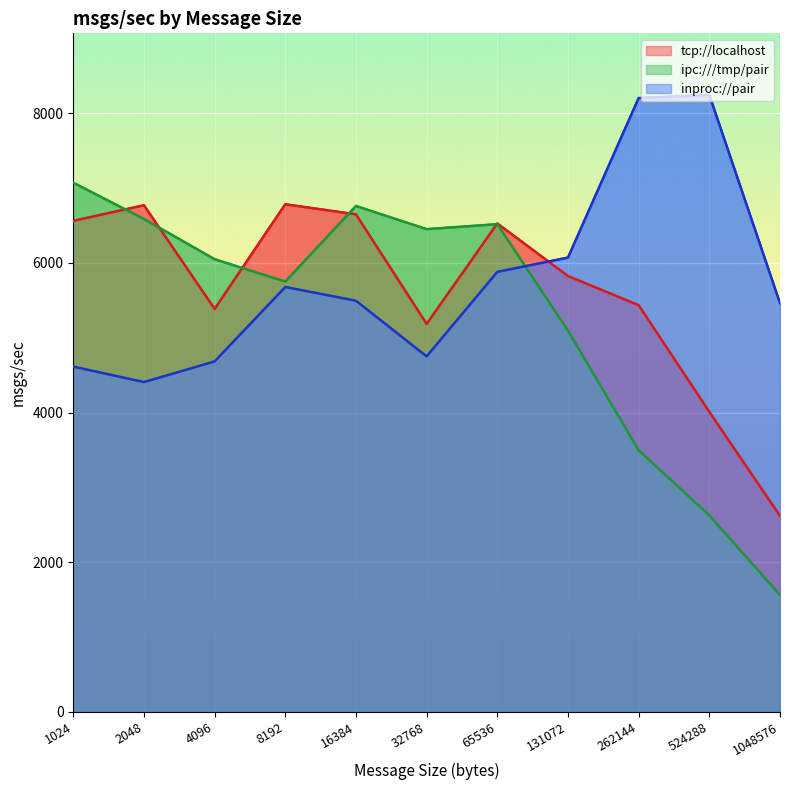

List the series in order of their overall mean, lowest first.

ipc:///tmp/pair, tcp://localhost, inproc://pair